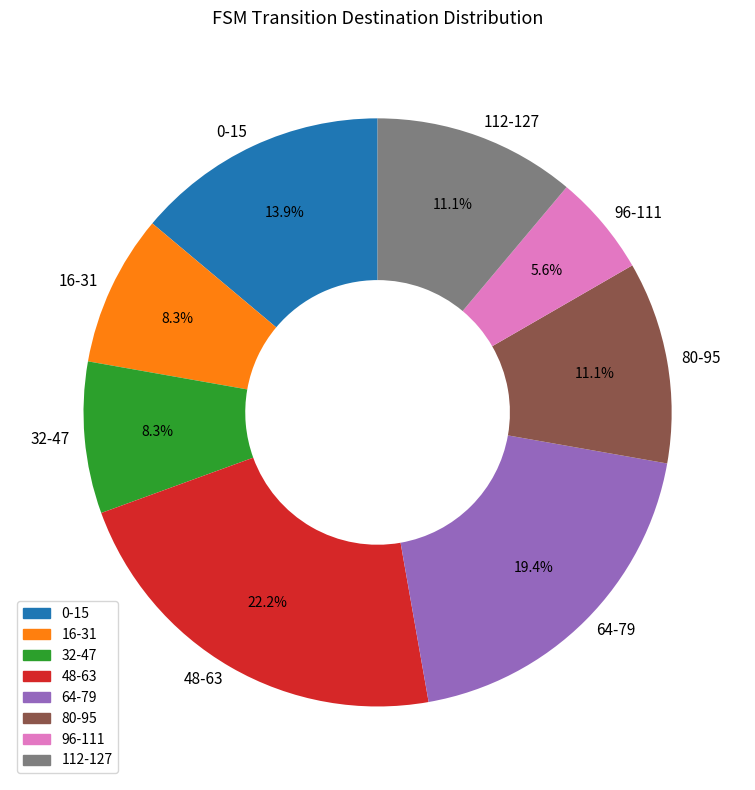

What is the ratio of the value at 16-31 to the value at 96-111?

1.5